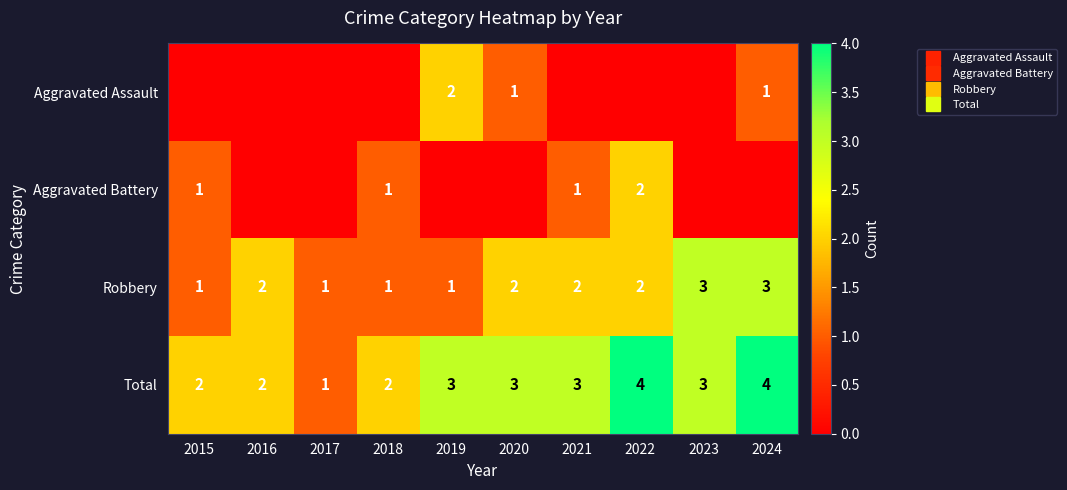

Between 2021 and 2023, which series saw the biggest shift?

Aggravated Battery